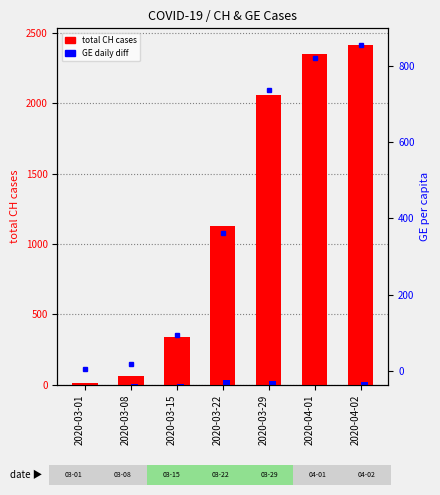

The GE daily diff series shows 1.6 at 2020-04-01. True or false?

False